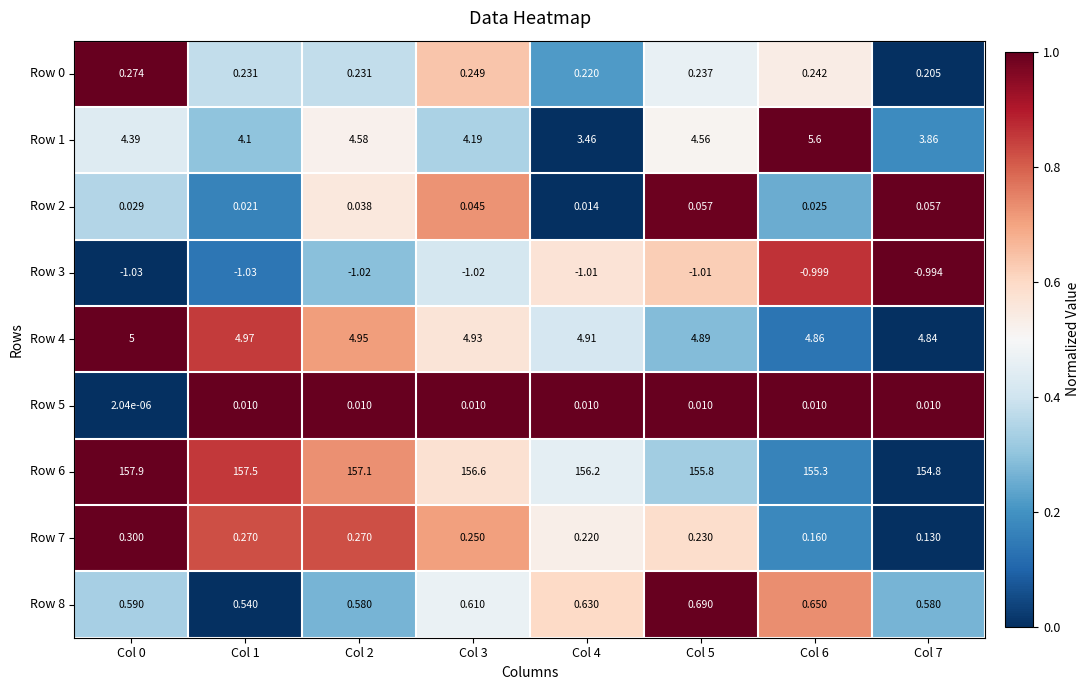

Is the value of Row 0 at Col 4 greater than the value of Row 8 at Col 0?

No